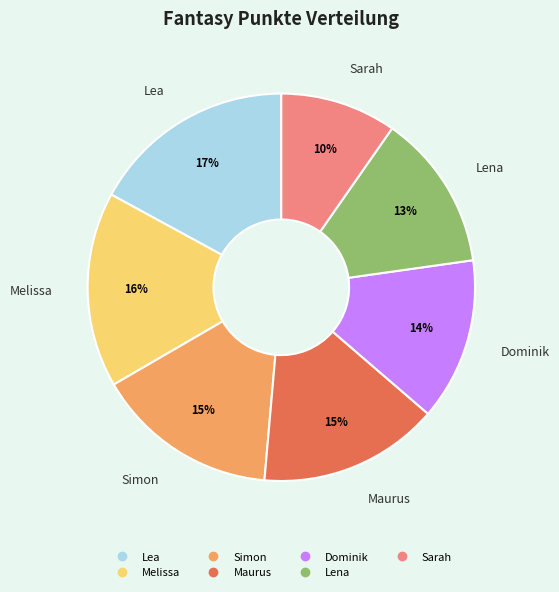

Approximately how many times larger is the value at Simon compared to Lea?

0.9